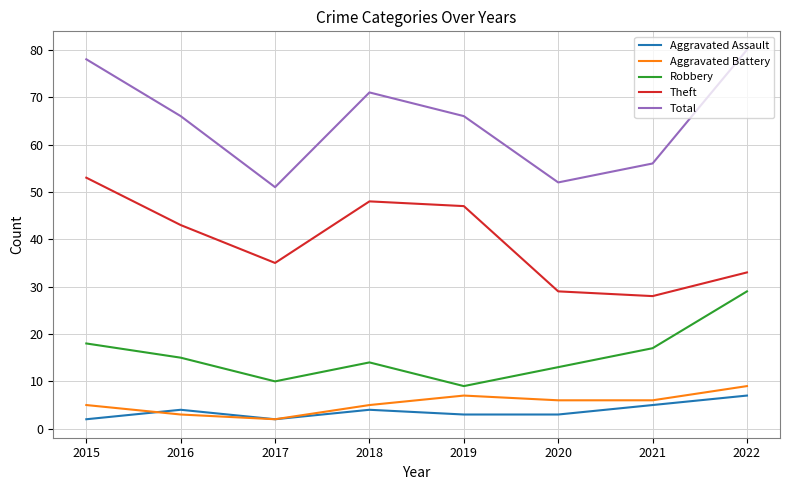

What is the difference between the maximum and minimum values in the Total series?

29